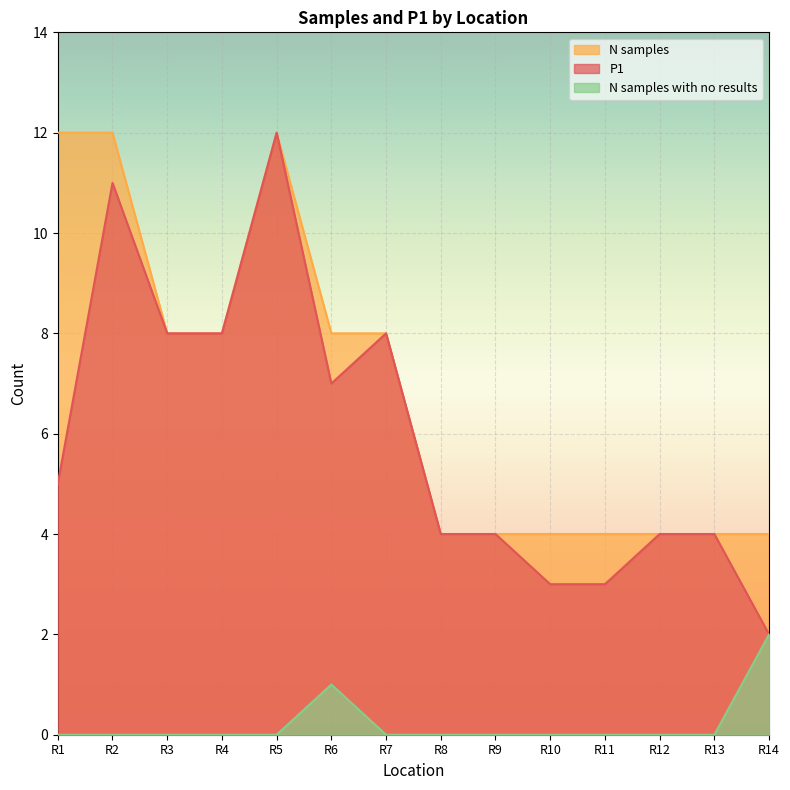

Is the value of N samples at R5 greater than the value of P1 at R12?

Yes